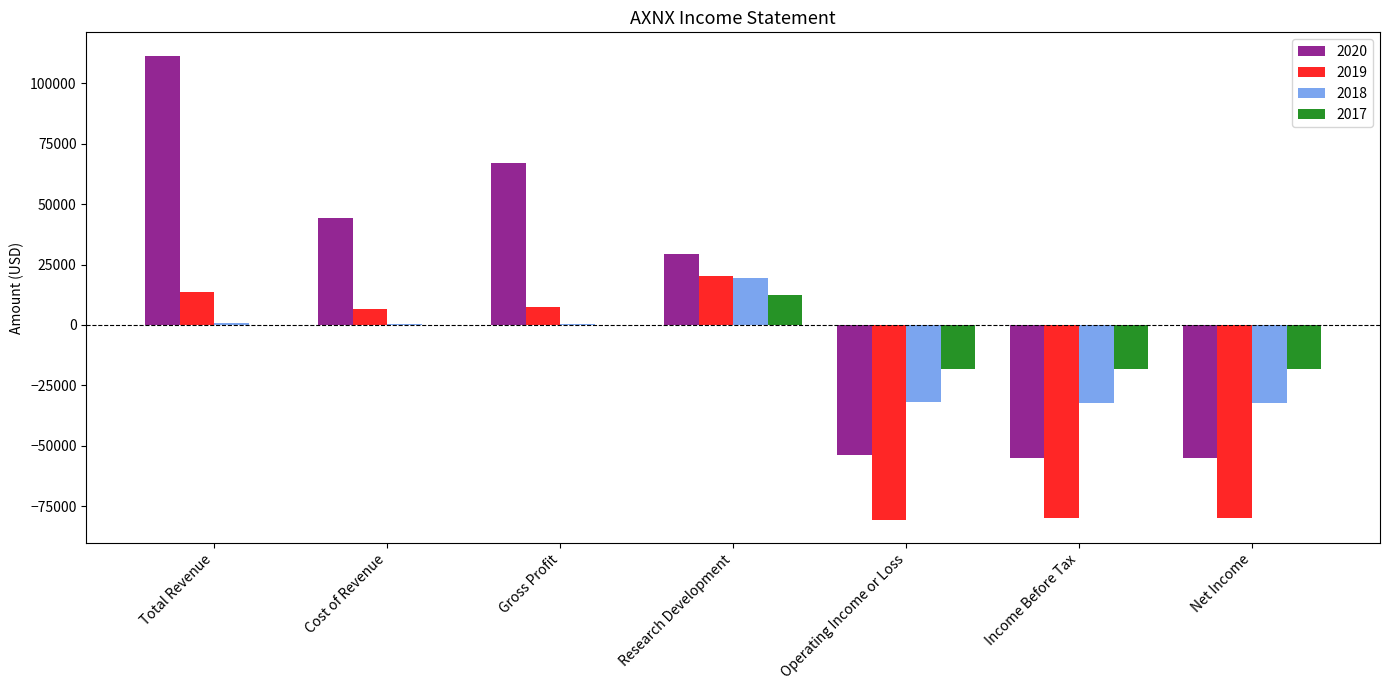

Which category has the highest value in the 2020 series?

Total Revenue